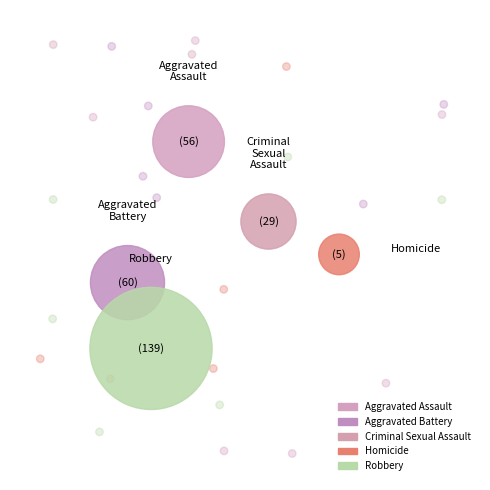

The Aggravated Battery slice represents 13% of the pie. True or false?

False